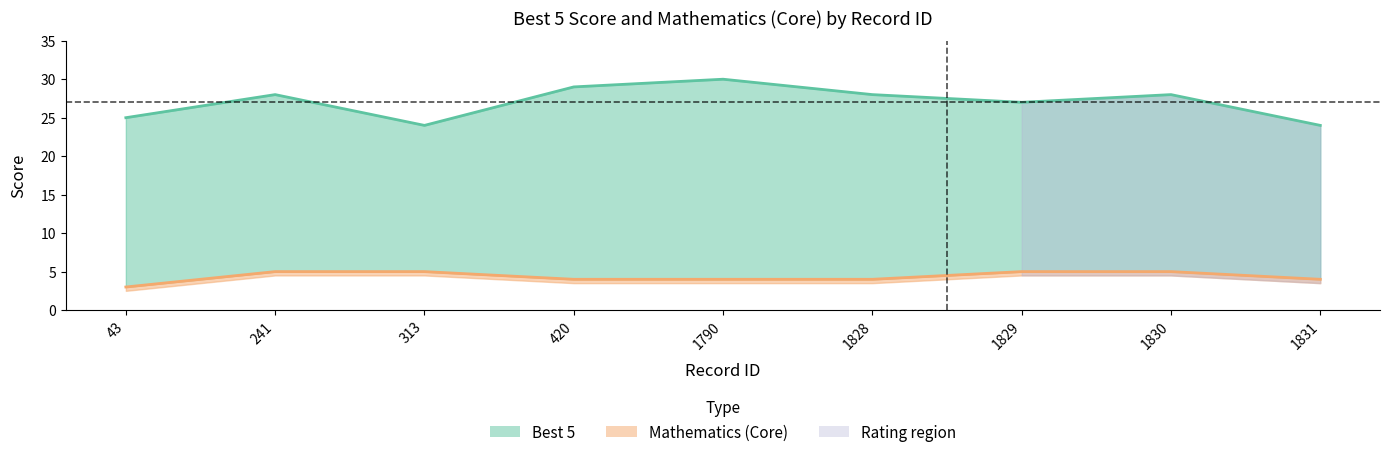

How many data points in Mathematics (Core) are less than 4?

1